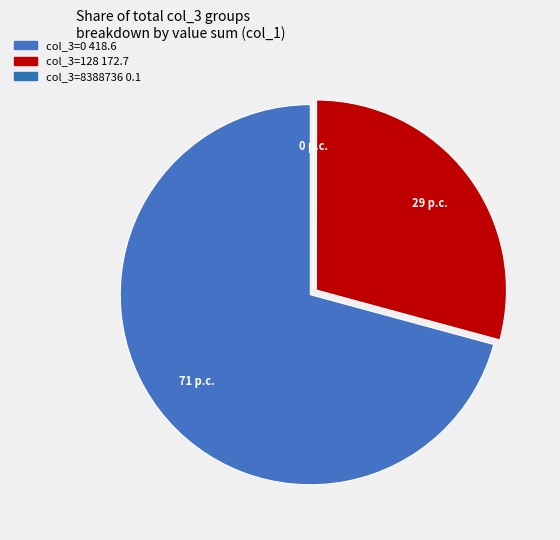

Count the number of slices in the pie.

3